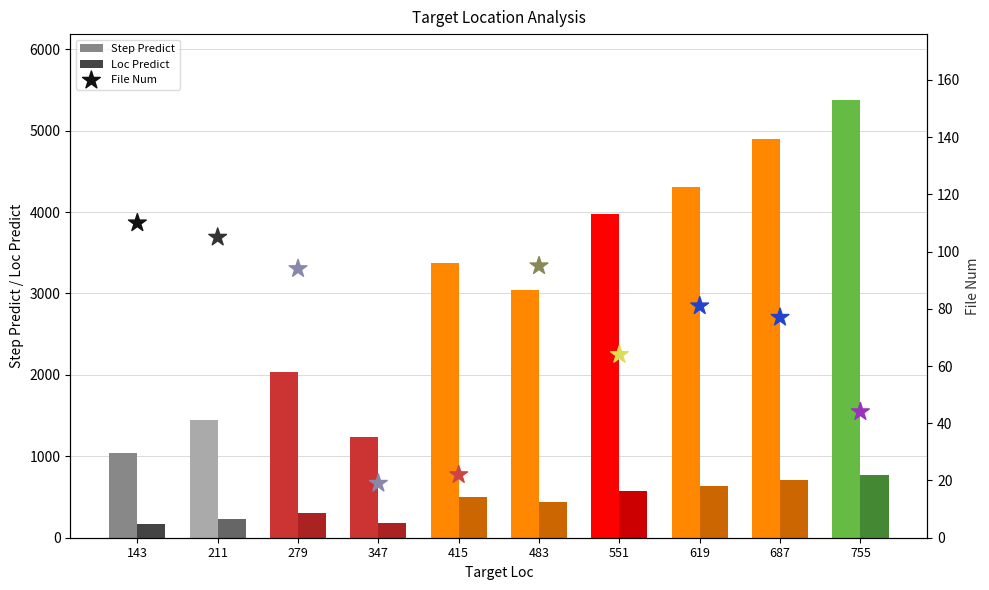

At how many categories does at least one series exceed 514?

10